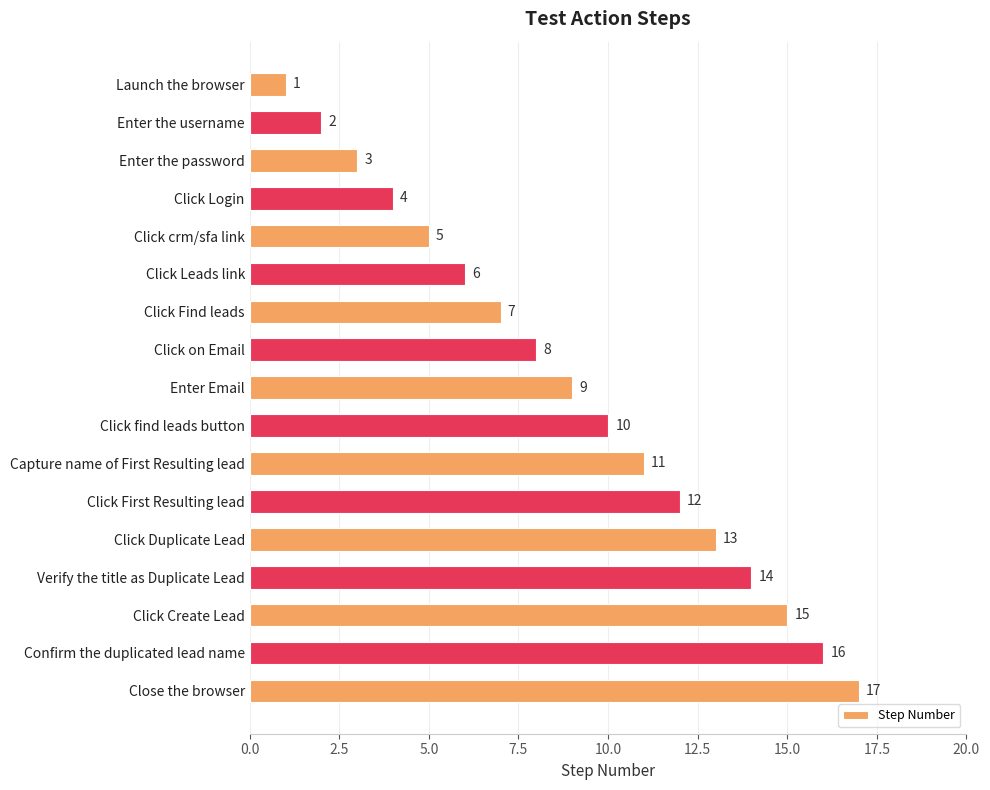

What is the difference between the values at Enter the username and Close the browser?

15